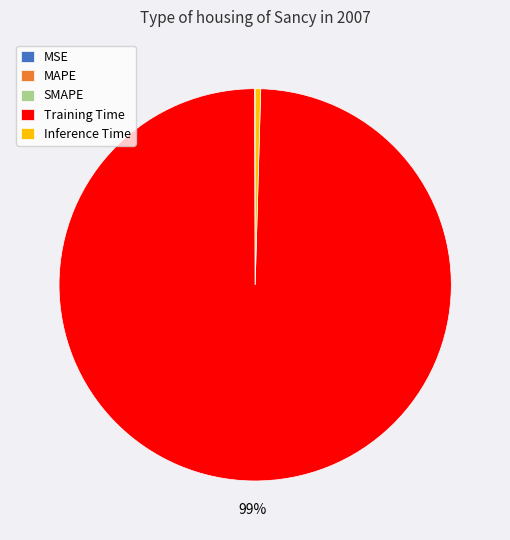

To the nearest percent, what is the average slice percentage?

20%